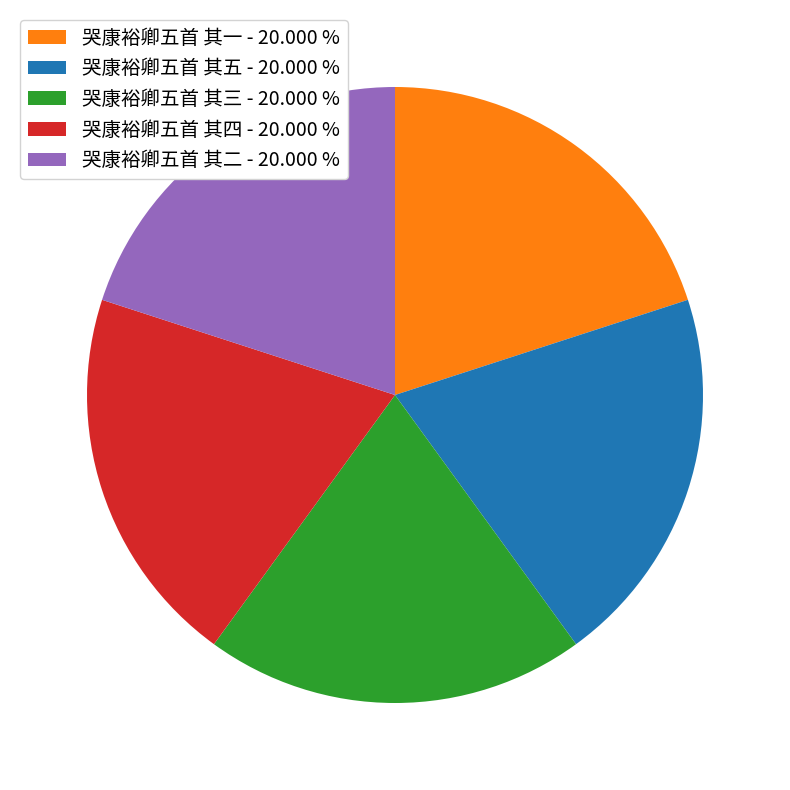

Does 哭康裕卿五首 其一 represent more than half of the total?

No